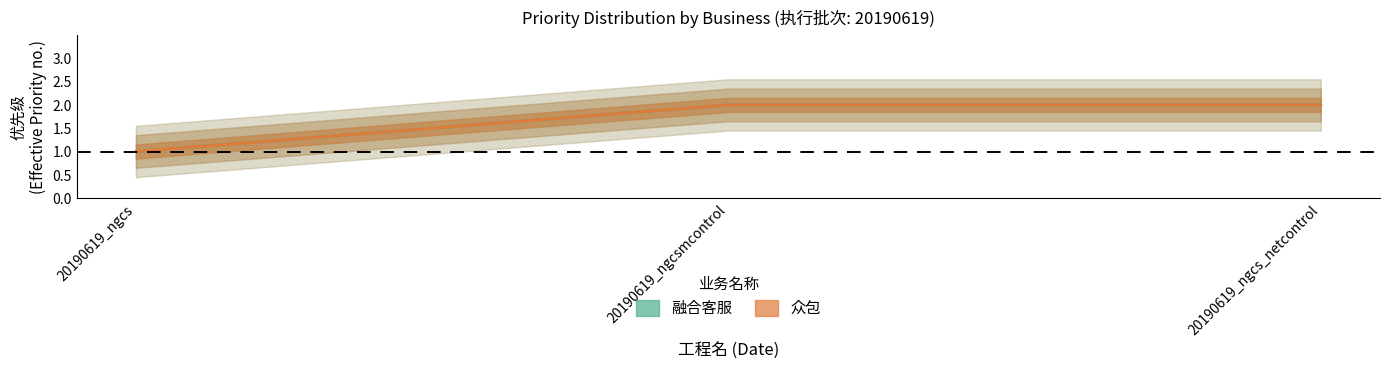

Which label corresponds to the smallest value in the chart?

20190619_ngcs